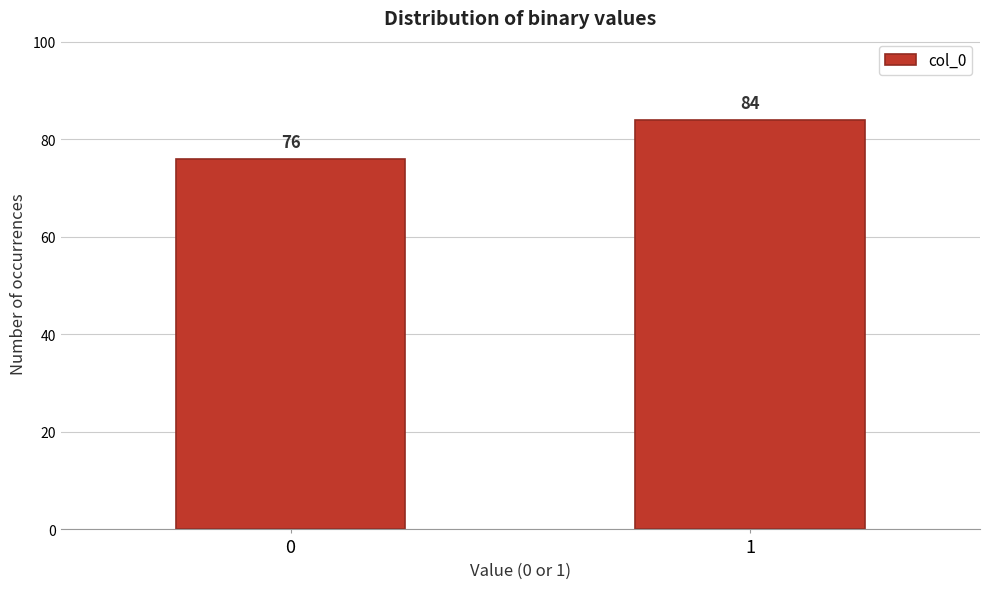

Reading left to right, extract all data points from this chart.

76	84